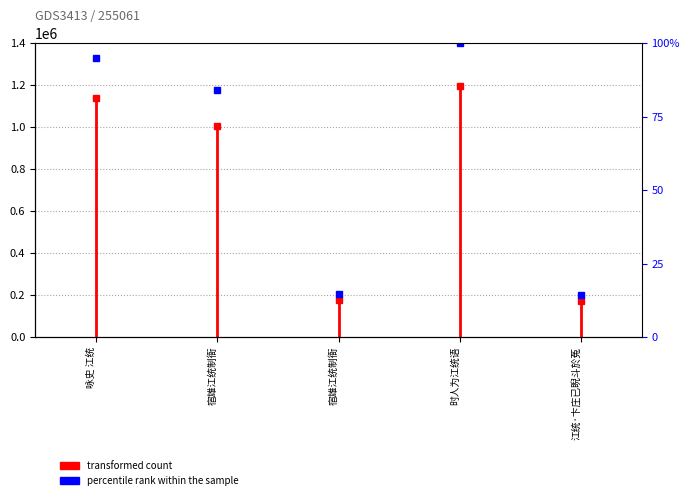

Rank the categories by value from highest to lowest.

时人为江统语, 咏史 江统, 宿雄江统制衙, 宿雄江统制衙, 江统·卞庄已睨斗於菟